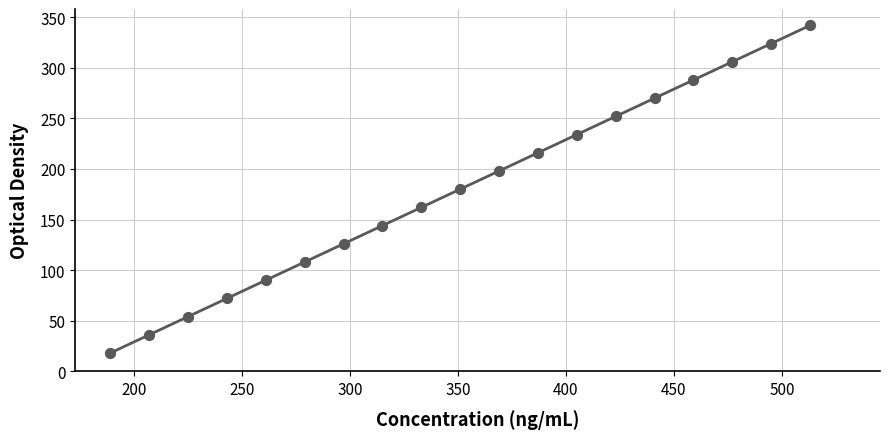

What is the smallest value displayed?

18